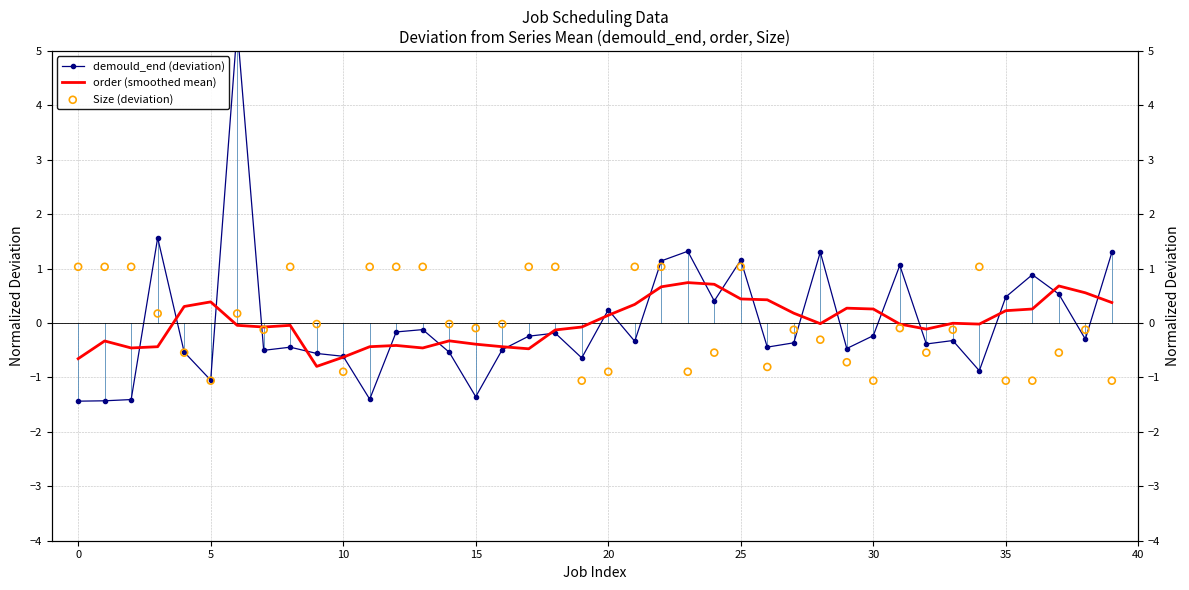

Which series has the widest spread of Y values?

demould_end (deviation)